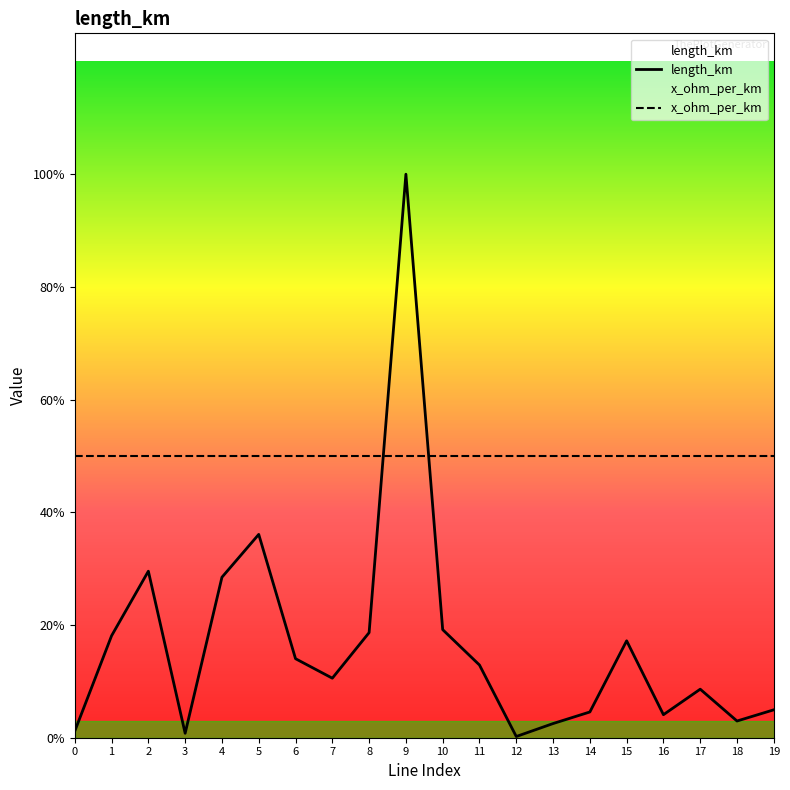

Which series has the largest range (max minus min)?

length_km